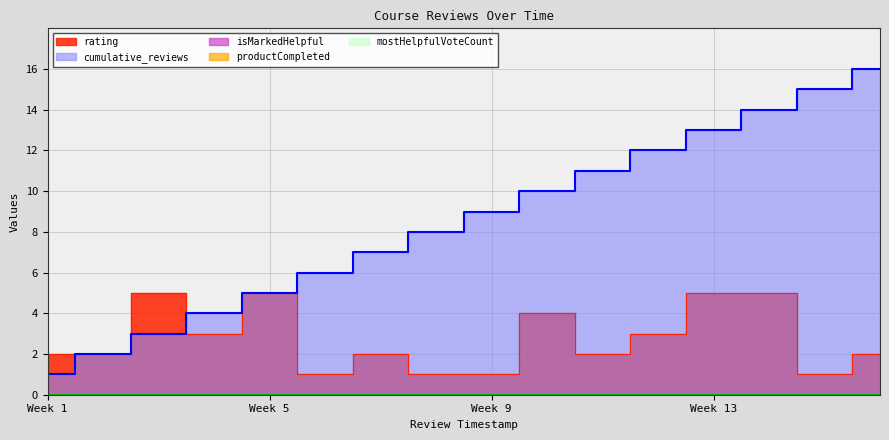

What is the approximate value of rating at 1638617412642?

1